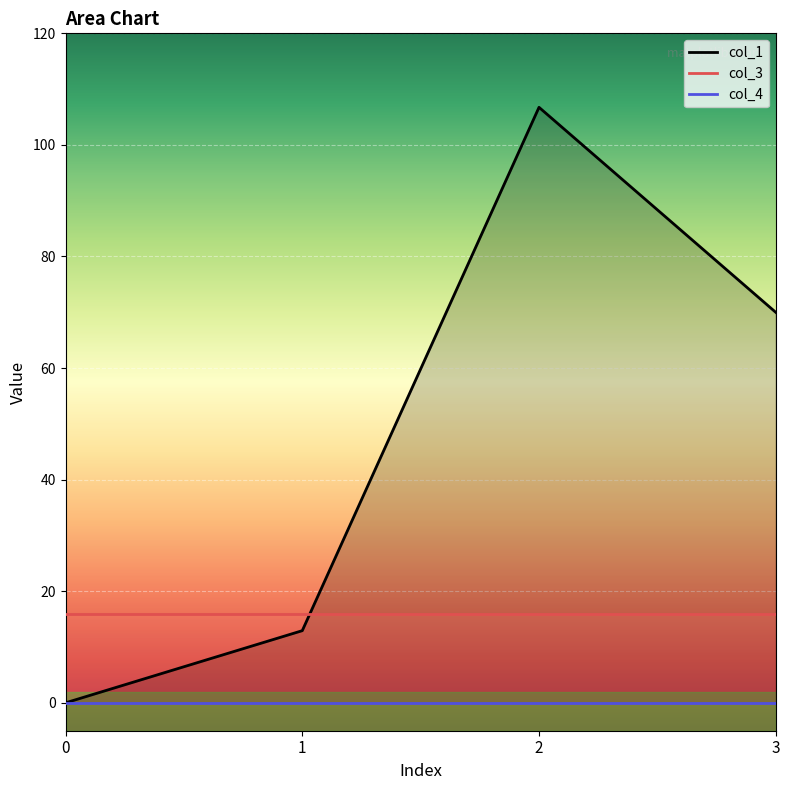

Is the value of col_1 at 2 greater than the value of col_3 at 2?

Yes